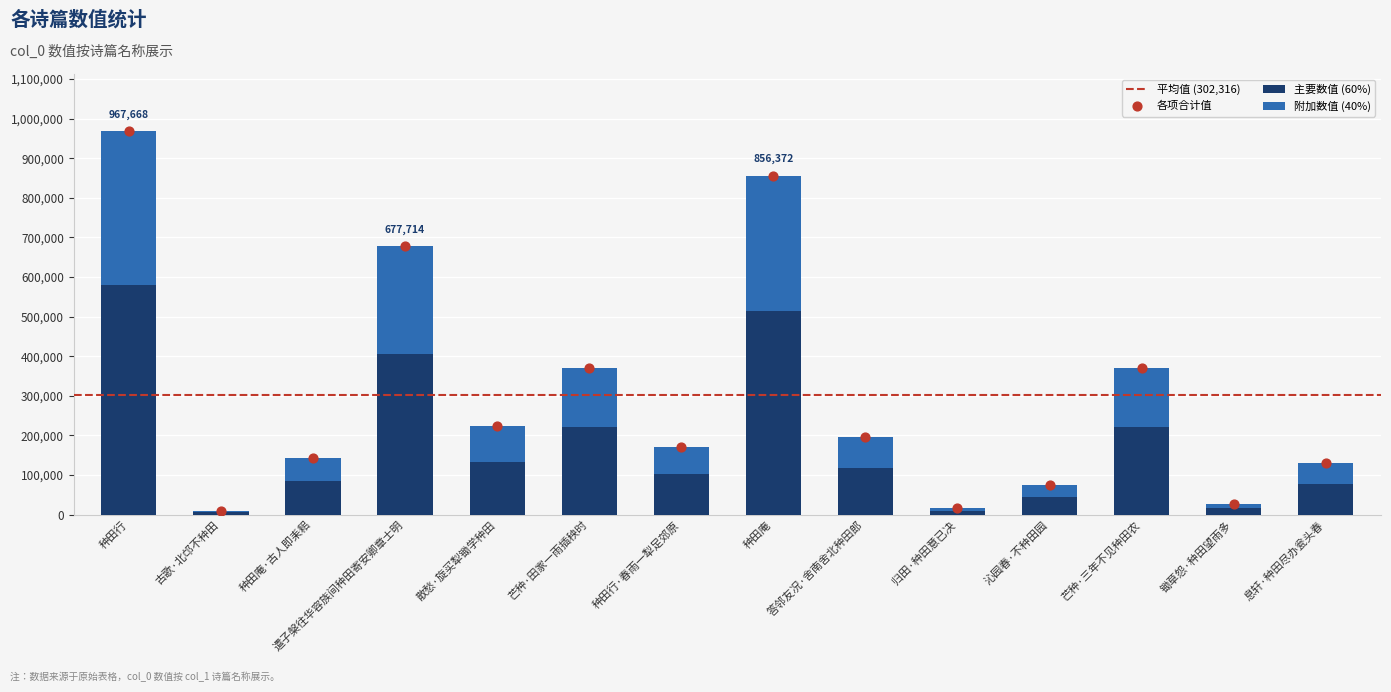

Between 归田·种田意已决 and 锄草怨·种田望雨多, which is larger?

锄草怨·种田望雨多